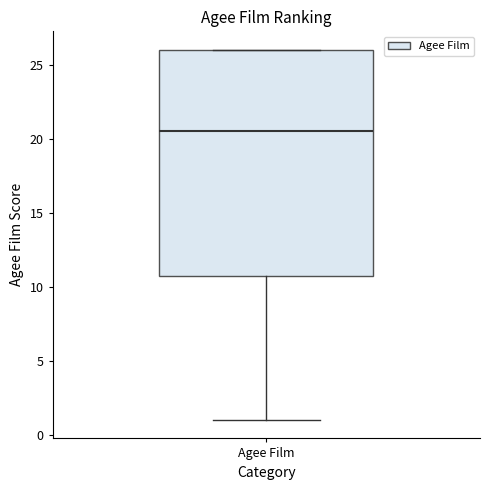

Transcribe this box plot: give where the median line is, the range the box spans, and where the two whiskers end, as read against the y-axis. The values are not printed on the chart, so give them approximately, as read against the axis.

median 20.5, box 11.0 to 26.0, whiskers 1.0 to 26.0